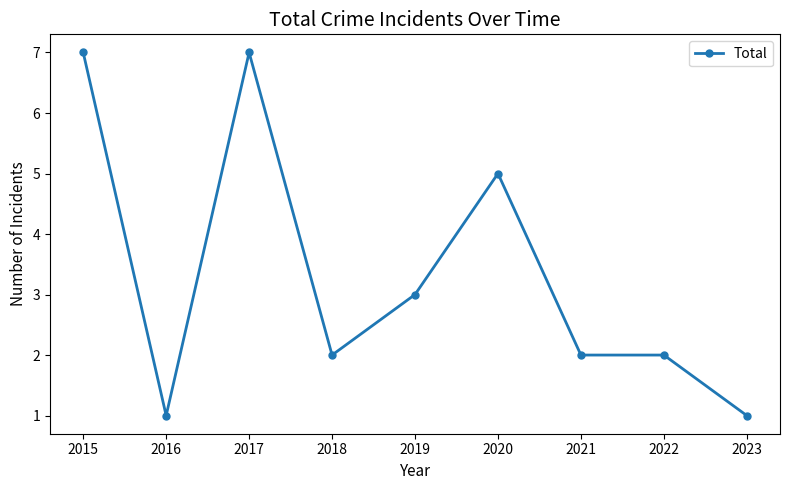

What is the ratio of the value at 2022 to the value at 2021?

1.0